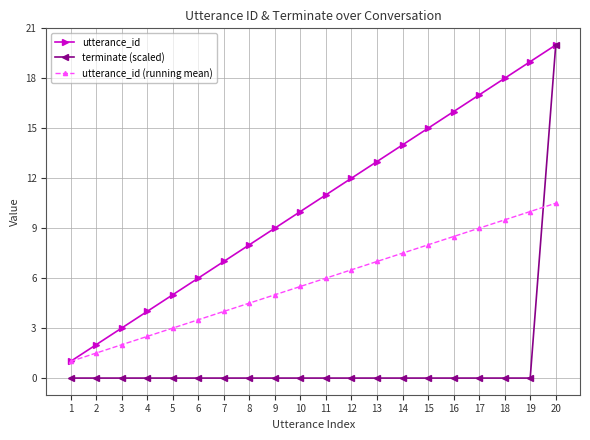

Is the value of utterance_id (running mean) at 15 greater than the value of terminate (scaled) at 20?

No